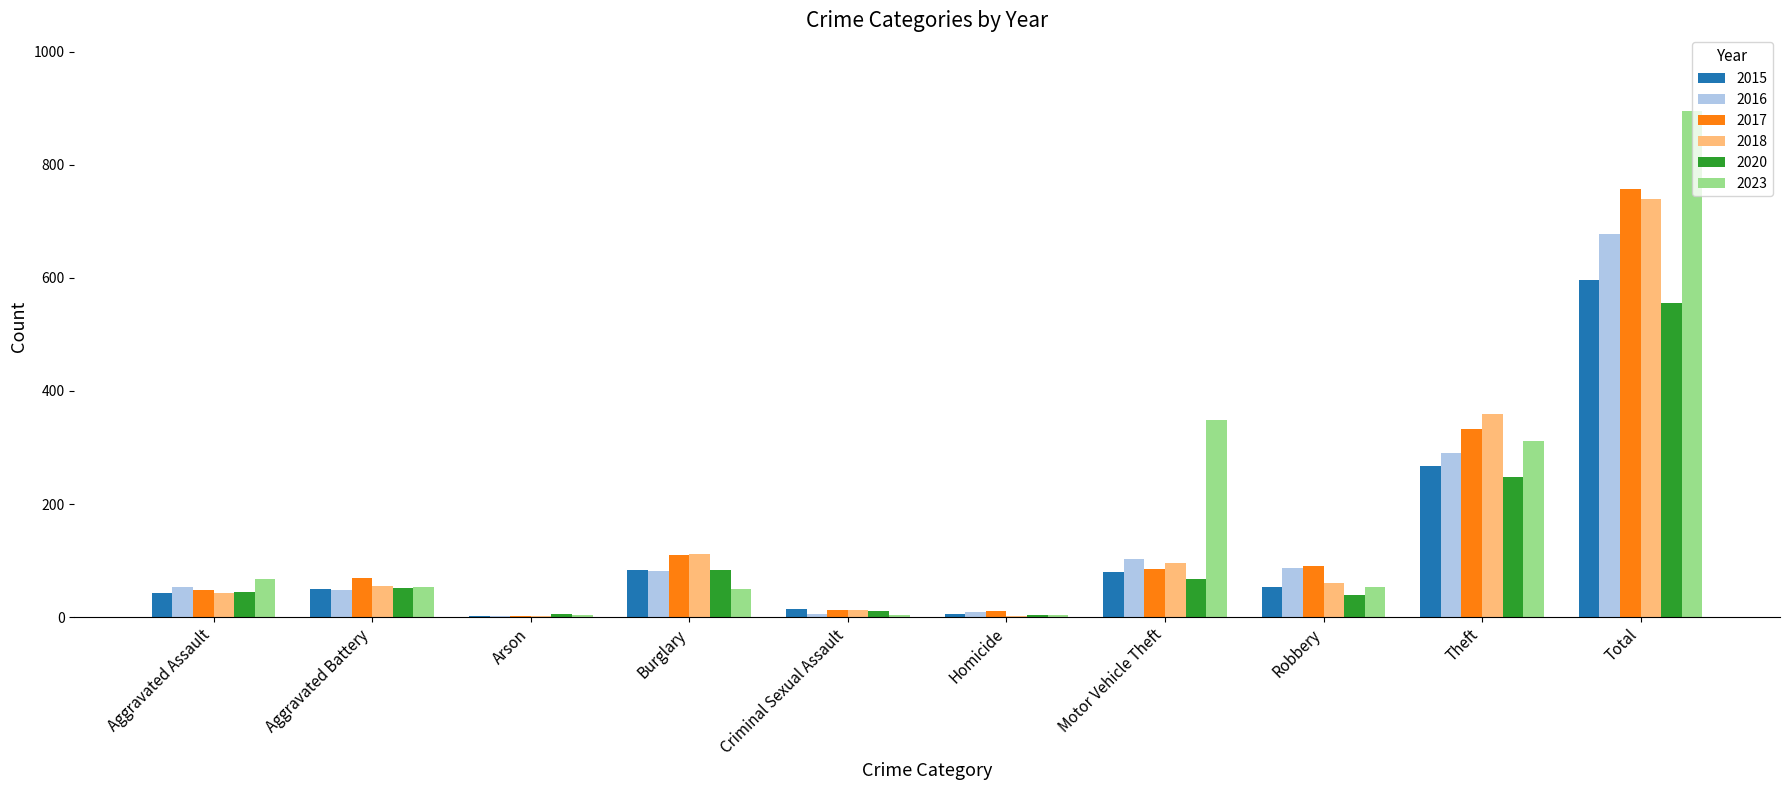

At which label does 2023 reach its peak?

Total